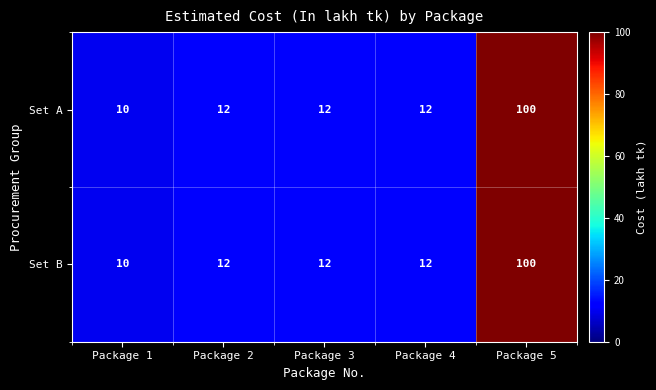

What is the total value across all series at Package 3?

24